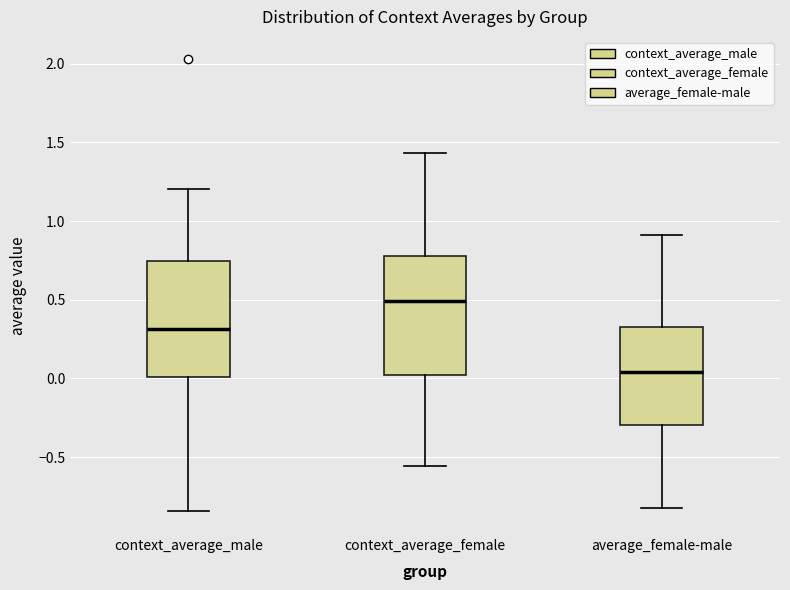

Reading left to right, transcribe this box plot: for each box, give where its median line is, the range the box spans, and where its two whiskers end, as read against the y-axis. The values are not printed on the chart, so give them approximately, as read against the axis.

context_average_male: median 0.30, box 0.00 to 0.75, whiskers -0.85 to 1.20
context_average_female: median 0.50, box 0.00 to 0.80, whiskers -0.55 to 1.45
average_female-male: median 0.05, box -0.30 to 0.35, whiskers -0.85 to 0.90